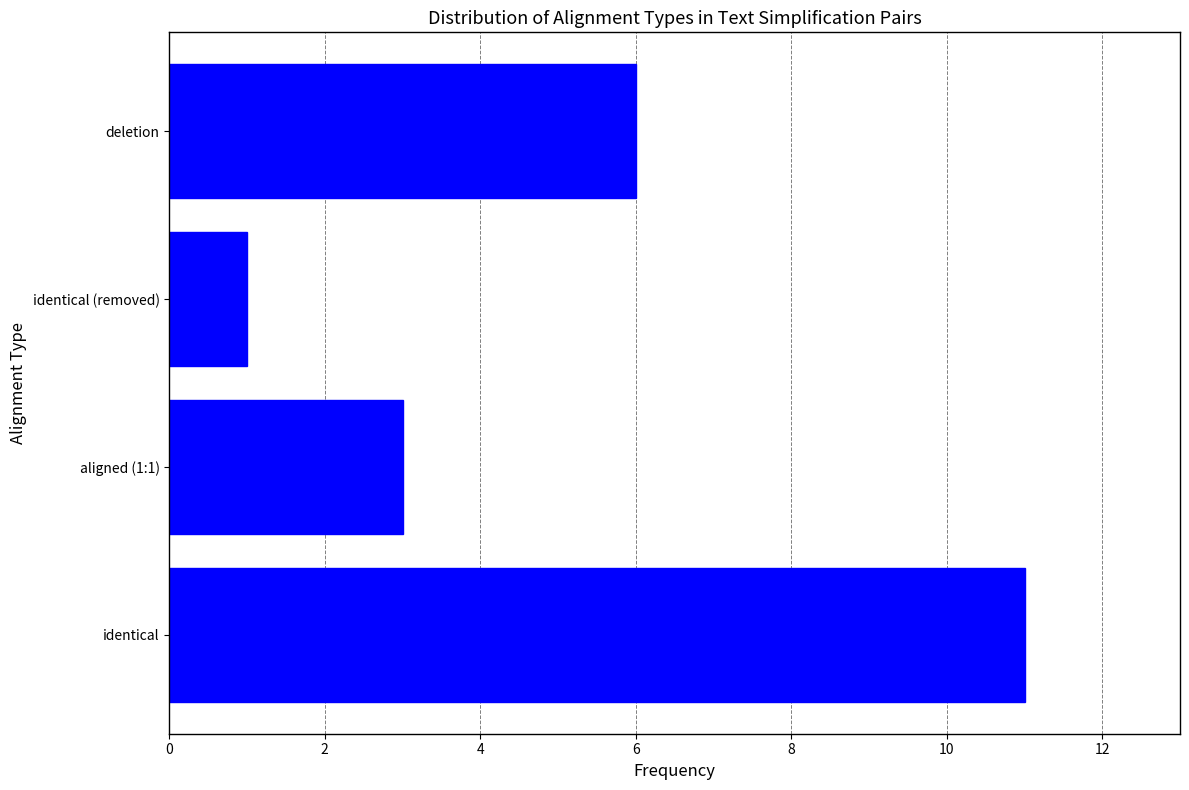

Reading top to bottom, extract all data points from this chart.

deletion=6	identical (removed)=1	aligned (1:1)=3	identical=11